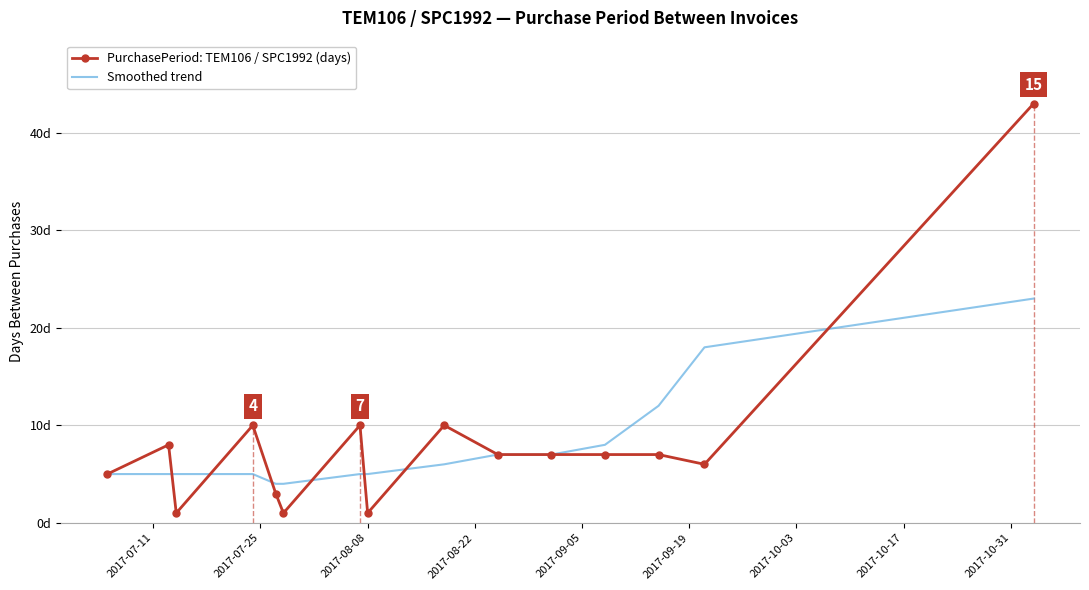

What are all the series names shown in the legend?

PurchasePeriod: TEM106 / SPC1992 (days), Smoothed trend